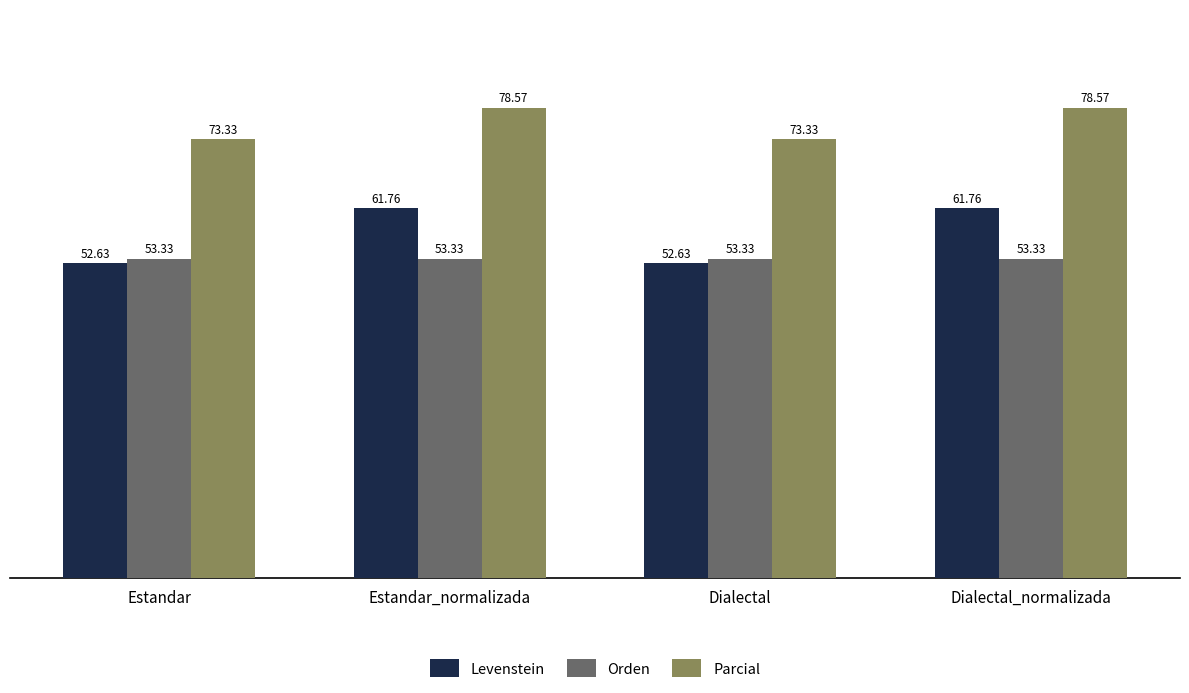

What is the total value across all series at Estandar_normalizada?

193.7